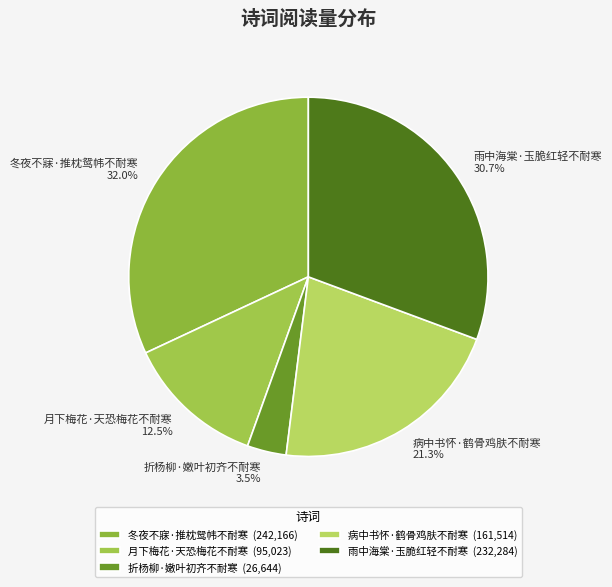

Which slice is the smallest?

折杨柳·嫩叶初齐不耐寒